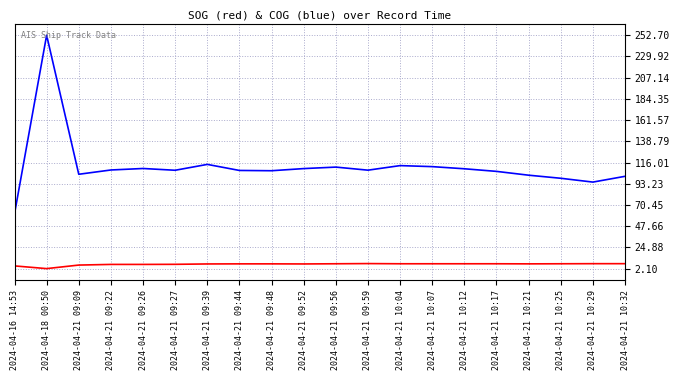

Which label corresponds to the largest value in the chart?

2024-04-18 00:50